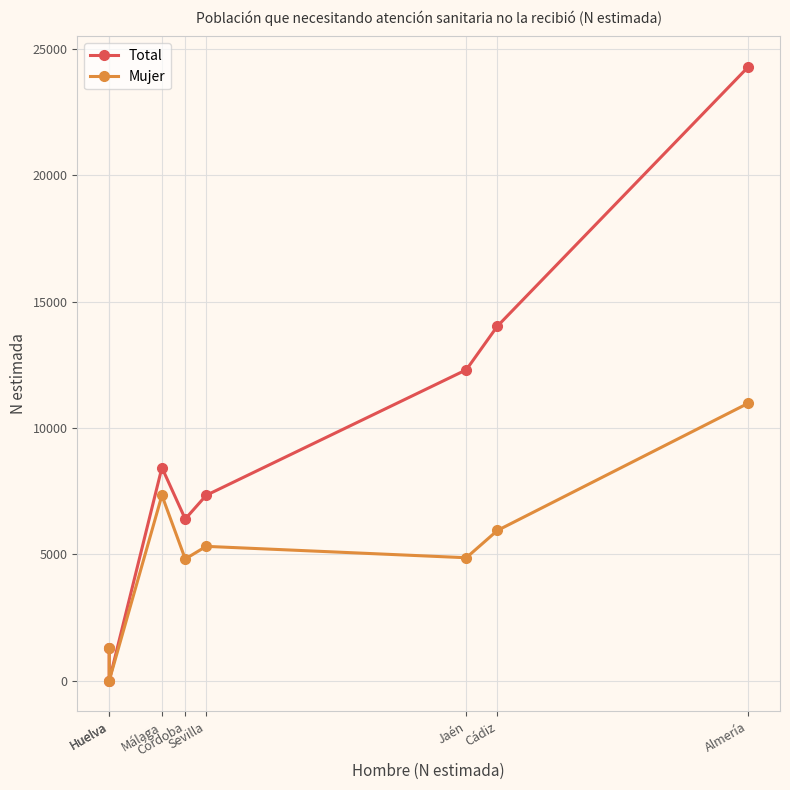

In Total, how many points are higher than both neighbors (excluding endpoints)?

1